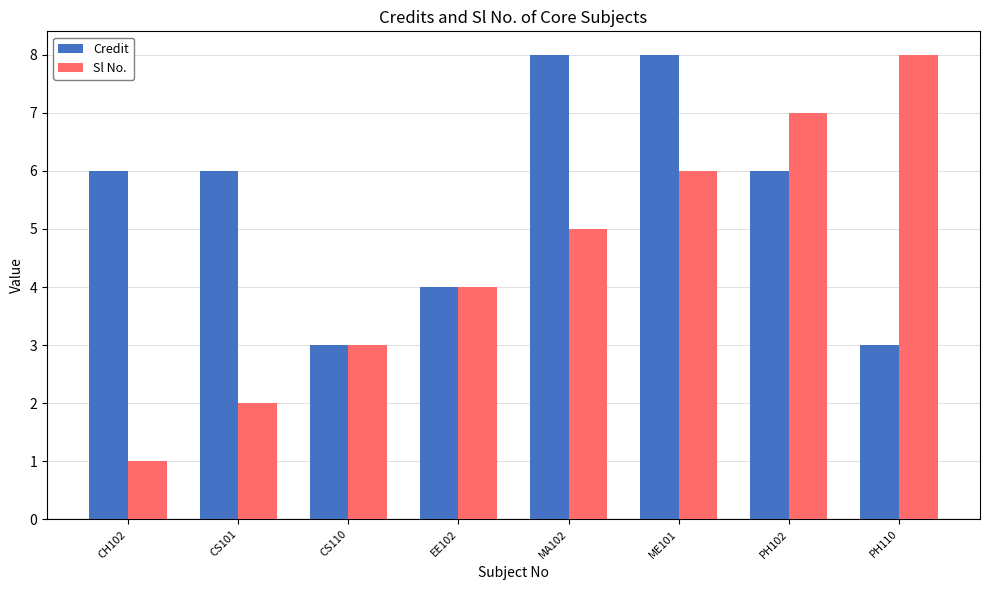

At which category is the sum across all series the highest?

ME101